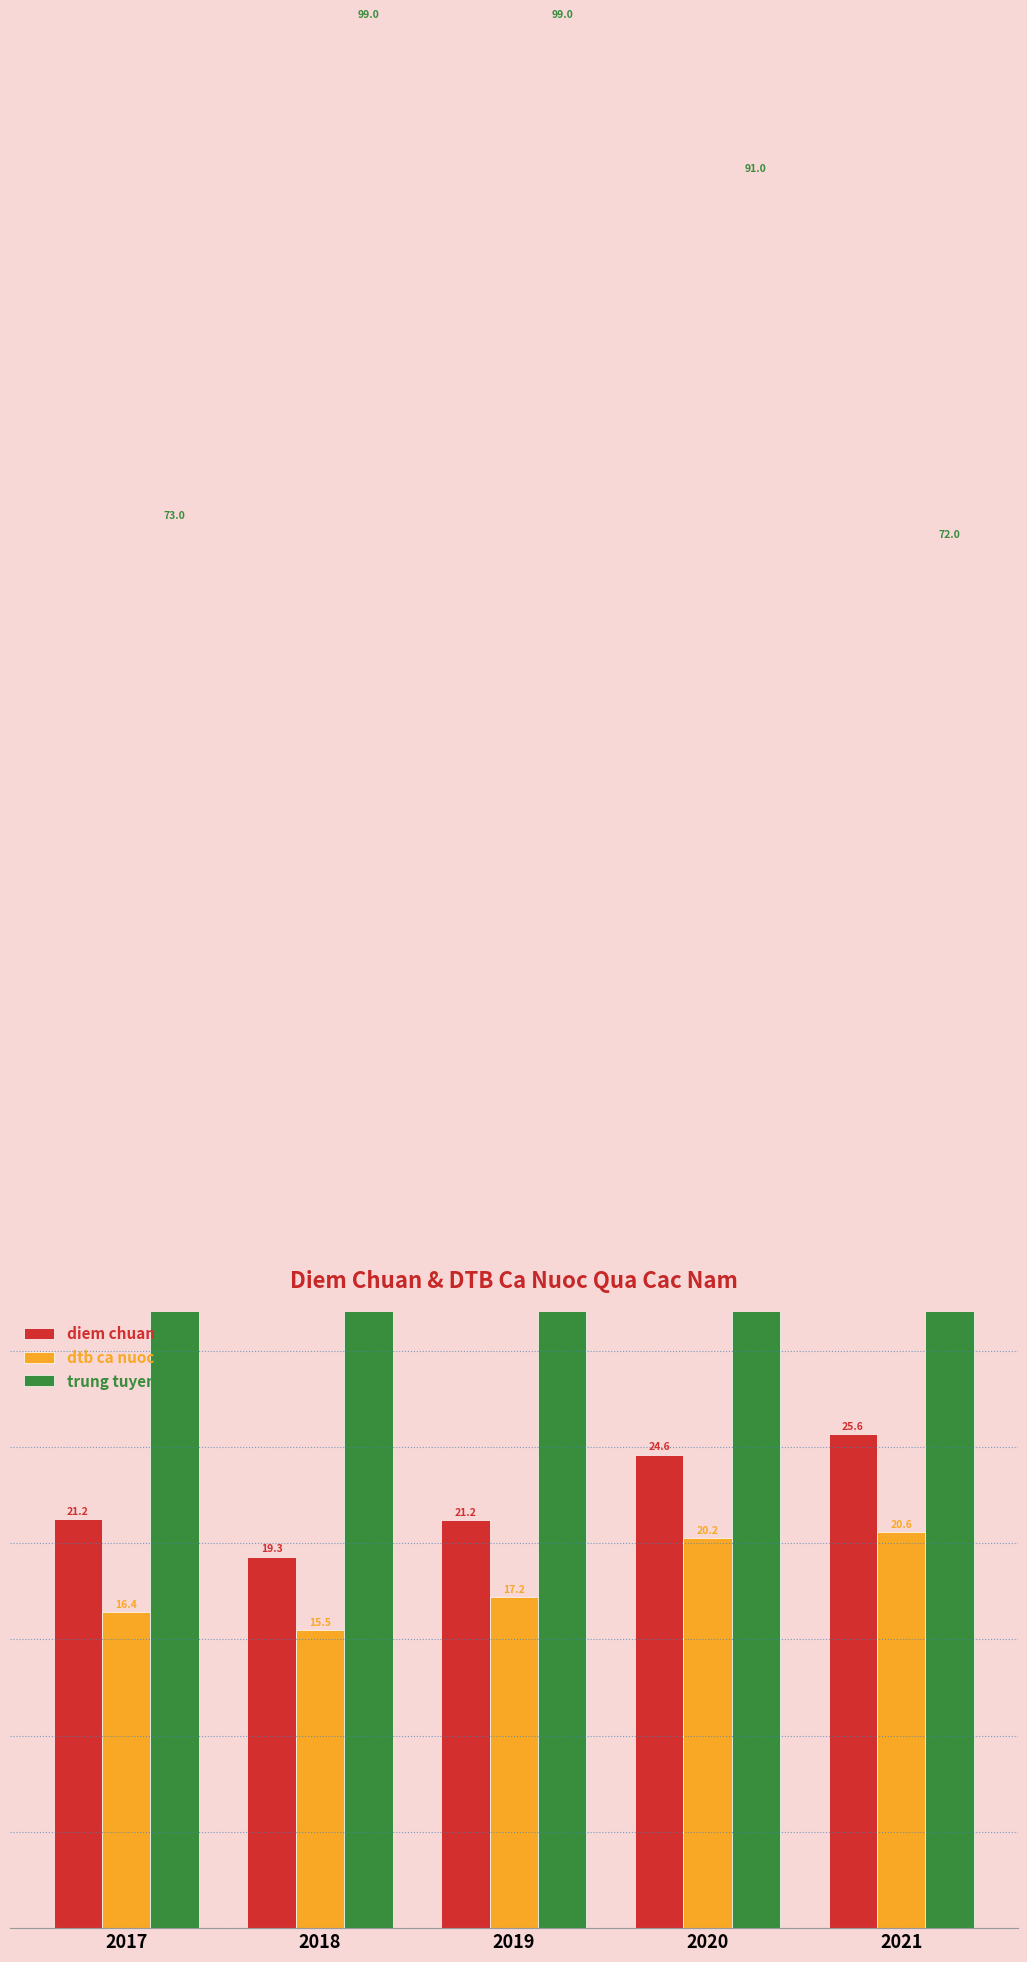

Which series changed the most between 2018 and 2020?

trung tuyen